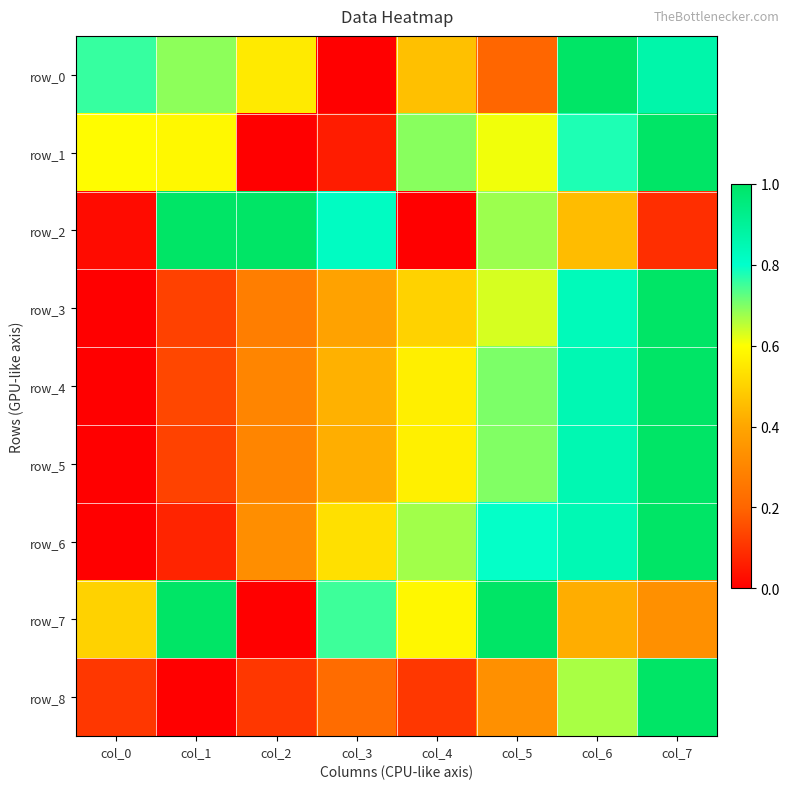

Rank the series by their maximum value, from lowest to highest.

row_0, row_1, row_2, row_3, row_4, row_5, row_6, row_7, row_8